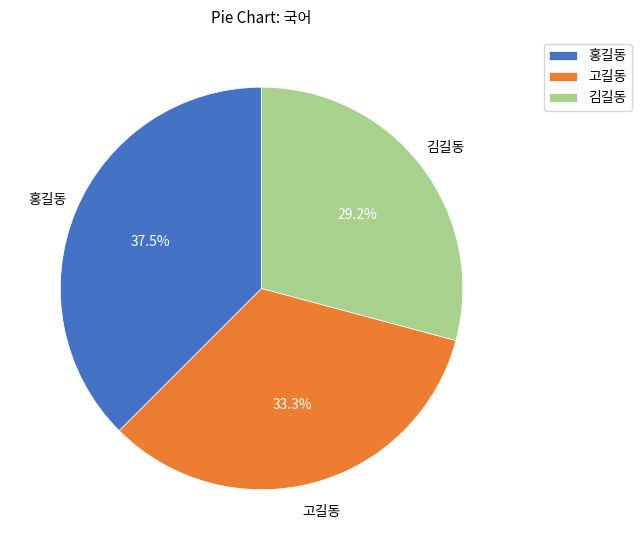

The 김길동 slice represents 36% of the pie. True or false?

False